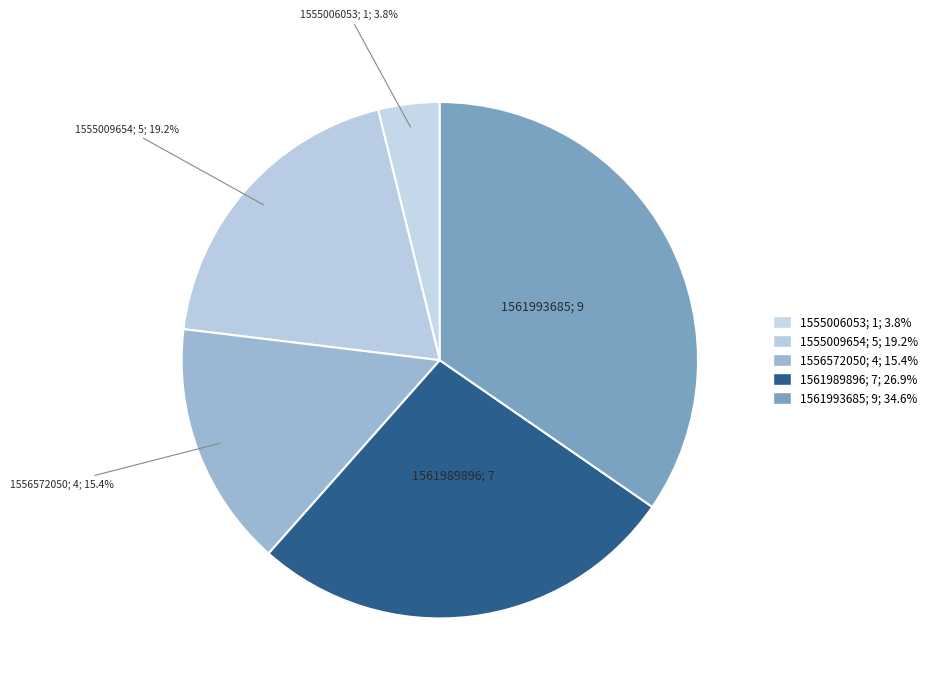

Count the number of slices in the pie.

5